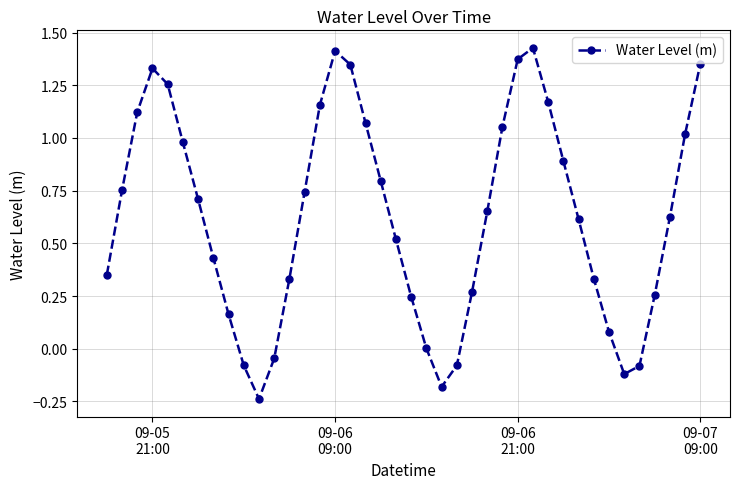

How many interior local valleys (lower than both neighbors) does the data have?

3